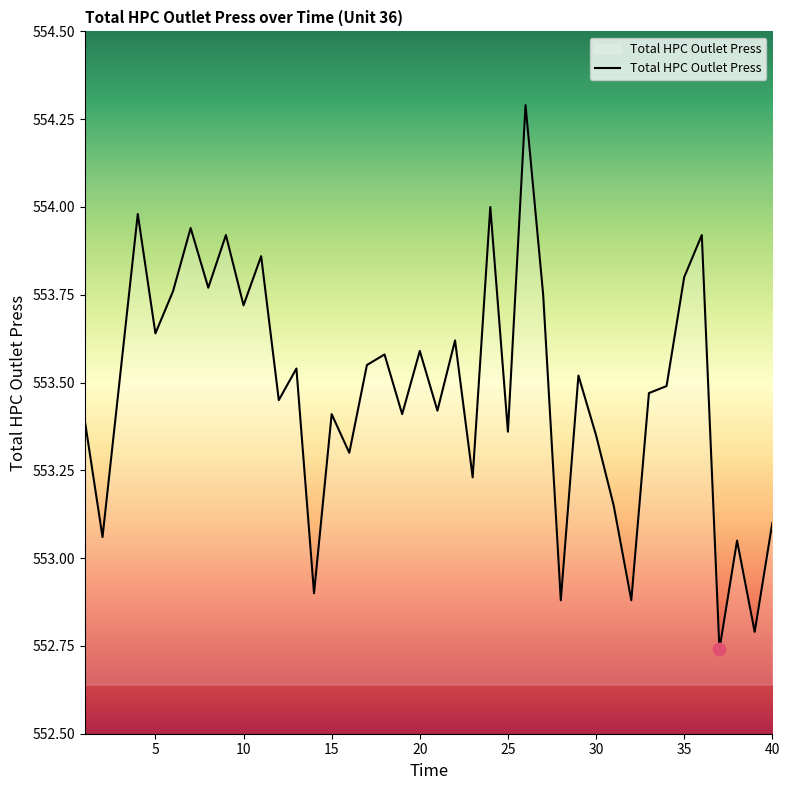

What is the greatest value displayed?

554.3